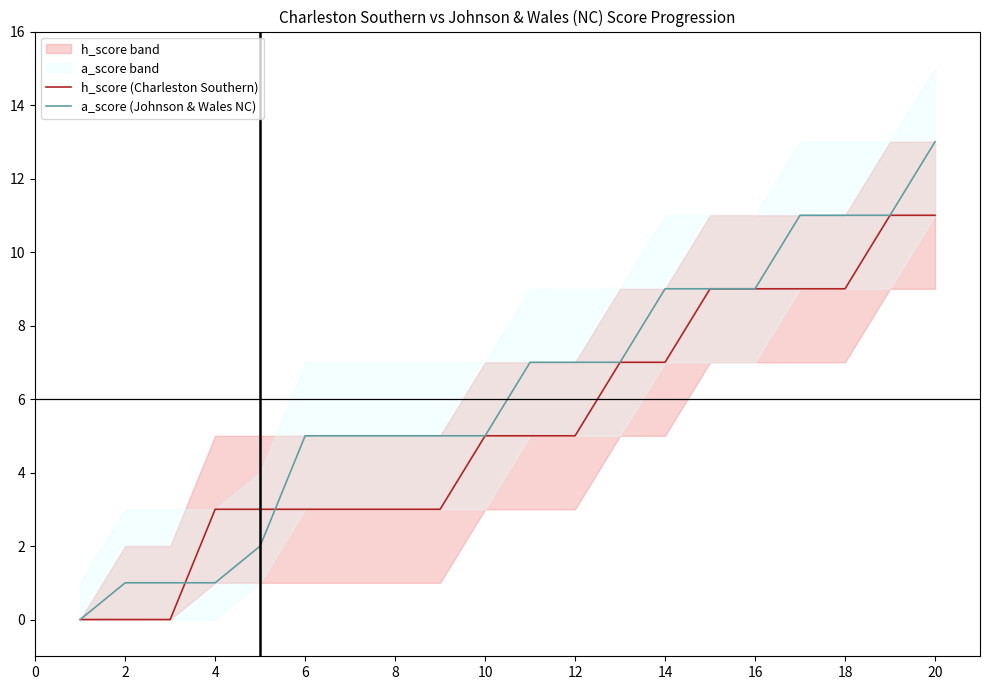

Is it true that h_score (Charleston Southern) equals 5 at 10?

True